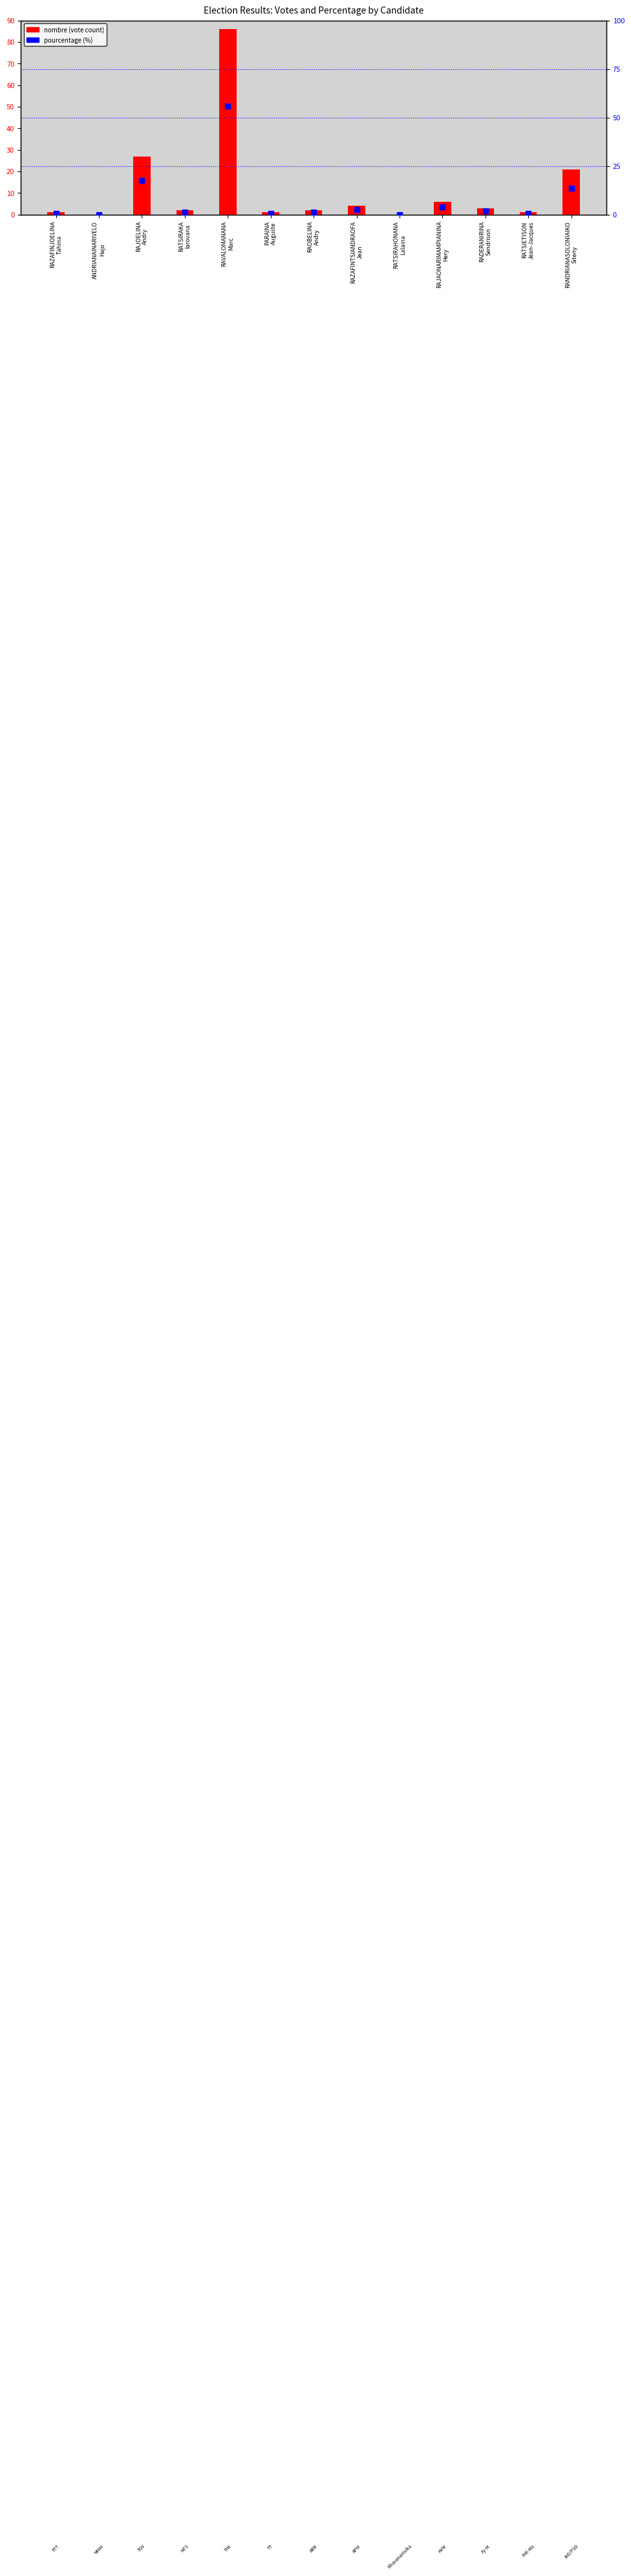

Which series contains the highest Y value?

nombre (vote count)